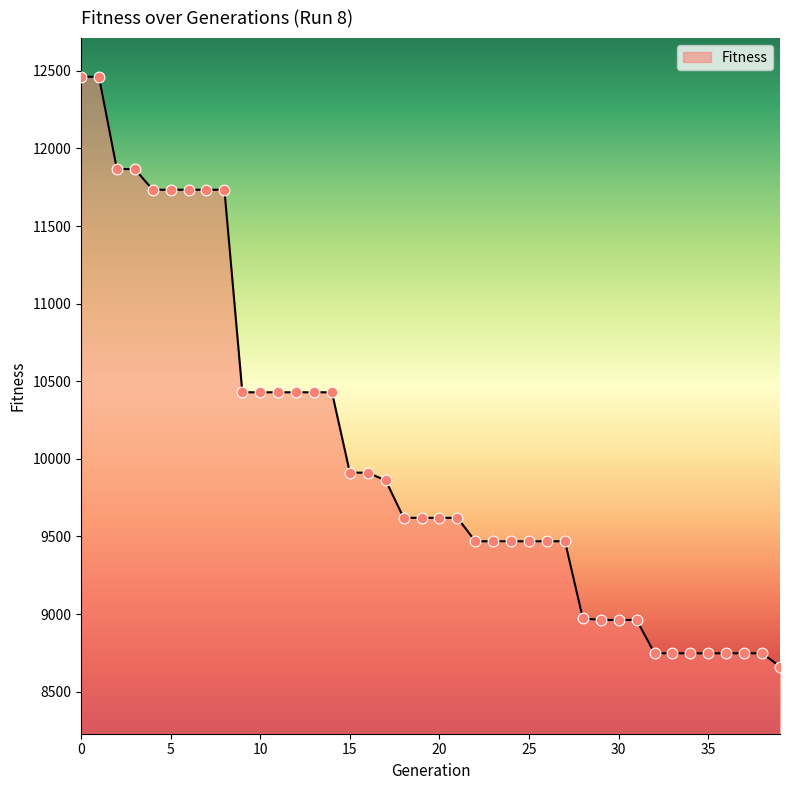

What is the difference between the maximum and minimum values?

3800